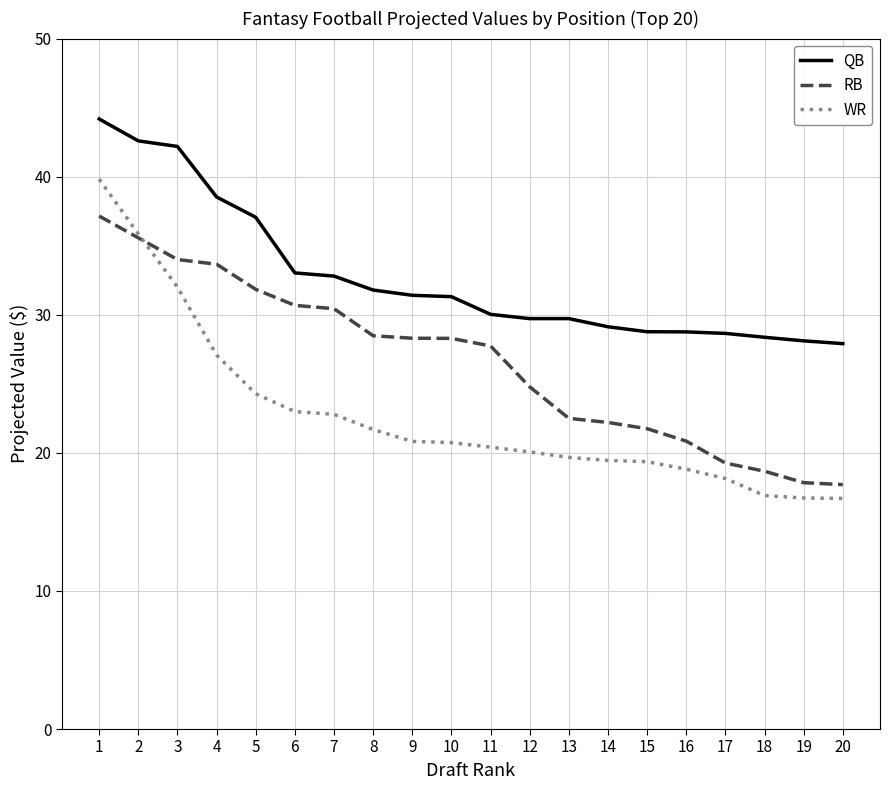

What is the greatest value displayed?

44.2